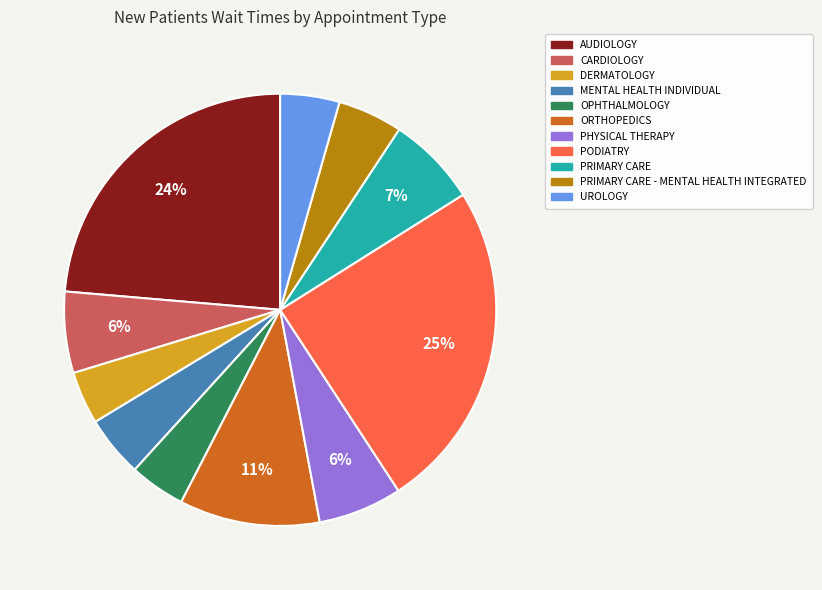

Is there any slice that represents more than half of the pie?

No